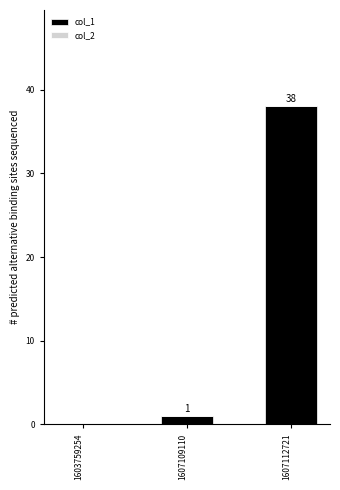

Reading right to left, extract all data points from this chart.

1607112721=38	1607109110=1	1603759254=0